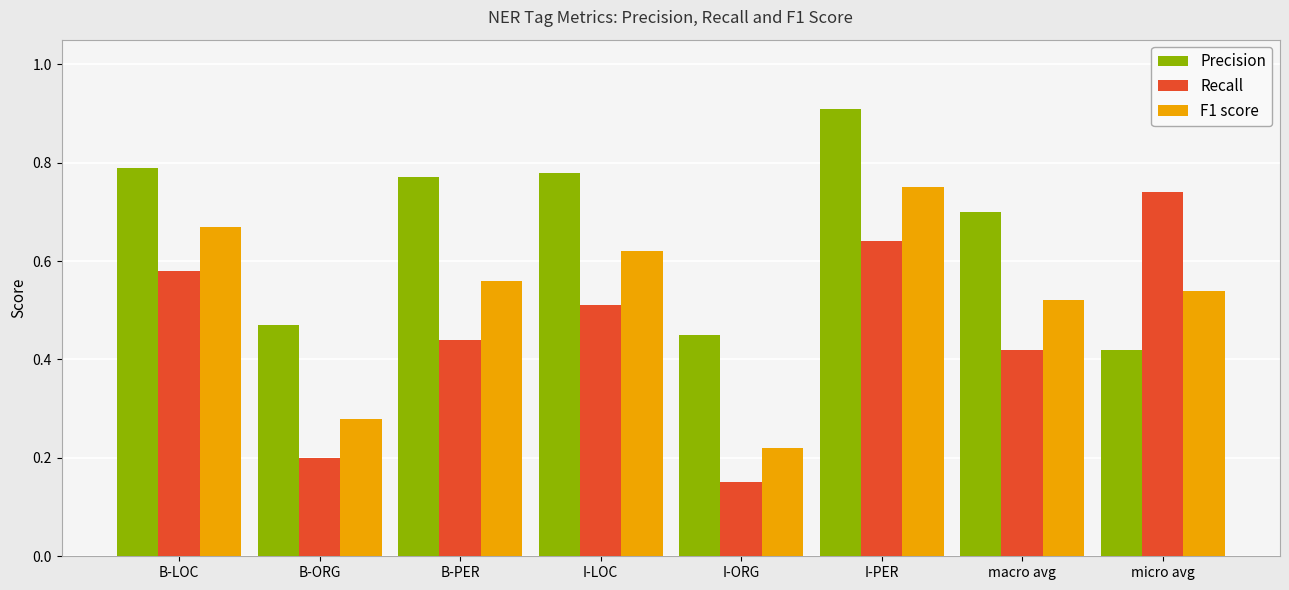

List the labels in order of Precision value, smallest first.

micro avg, I-ORG, B-ORG, macro avg, B-PER, I-LOC, B-LOC, I-PER